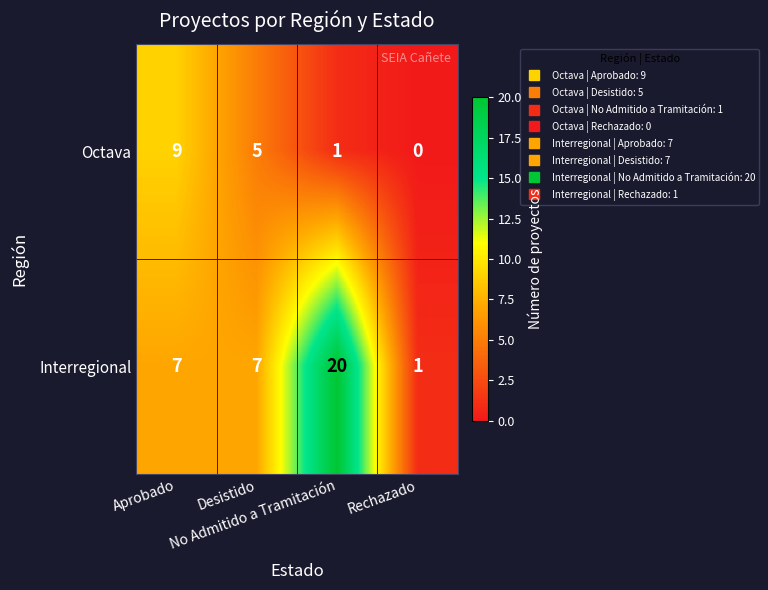

What is the average value of the Octava series?

4